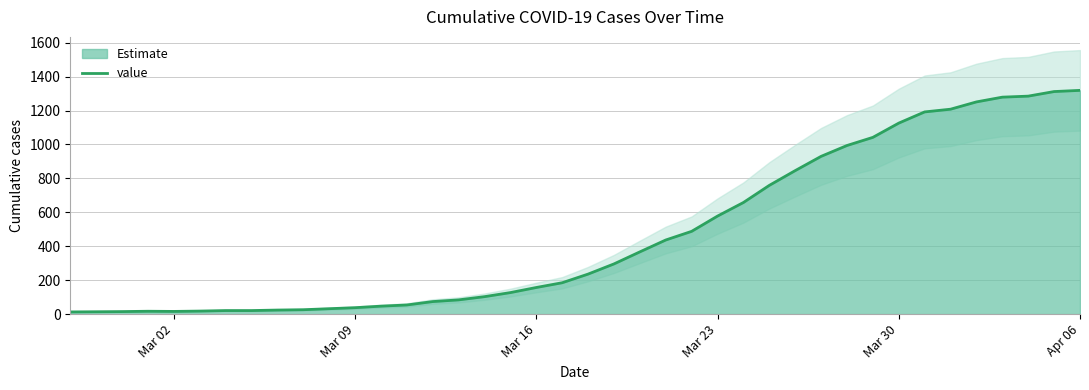

What is the maximum value for value?

1319